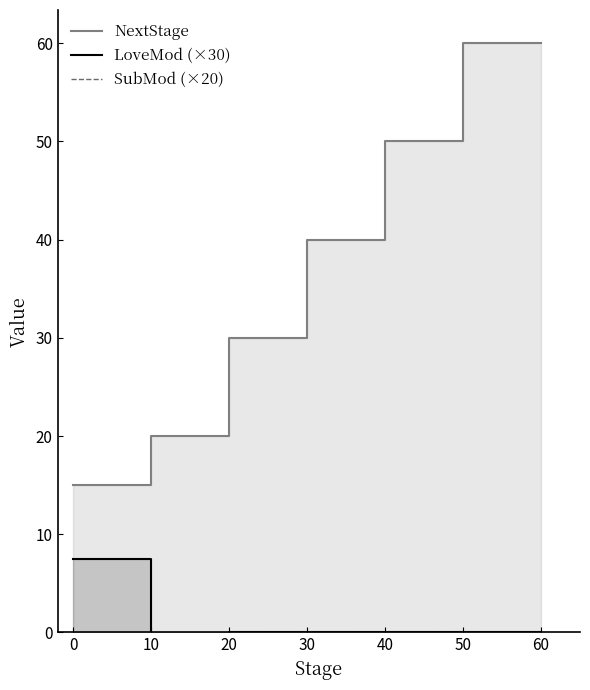

Is it true that LoveMod (×30) equals 0.0 at 50?

True